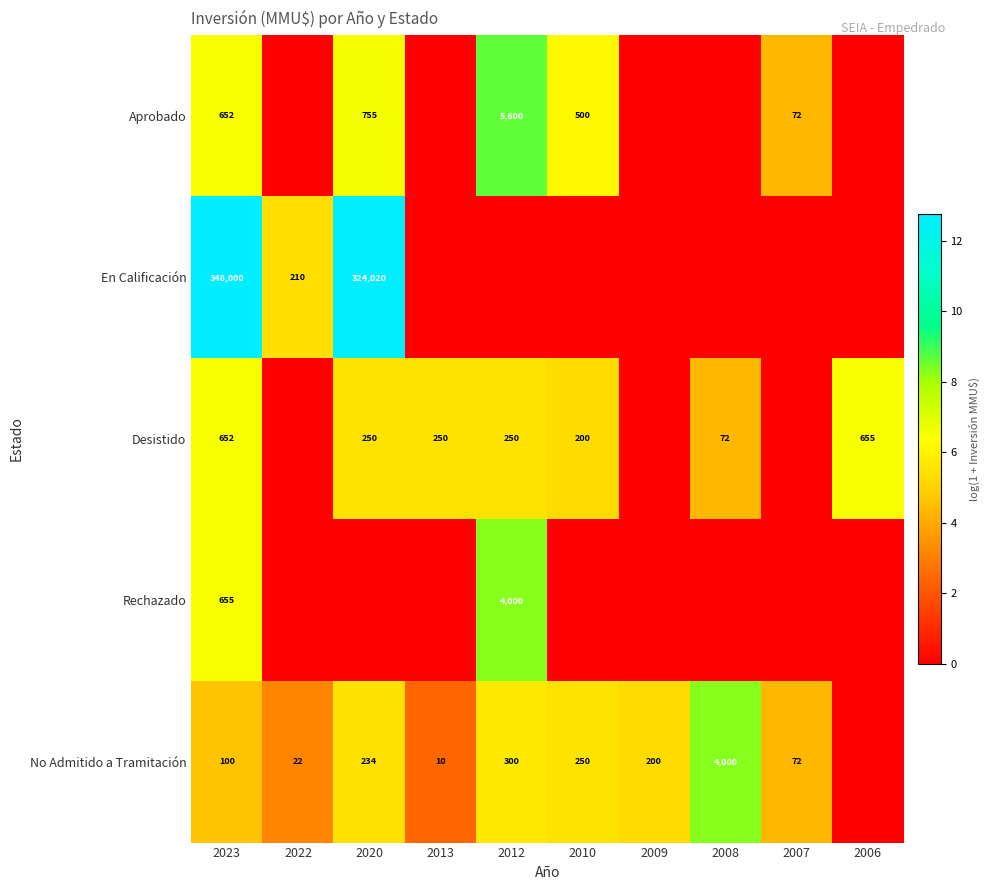

At how many categories does at least one series exceed 3?

10